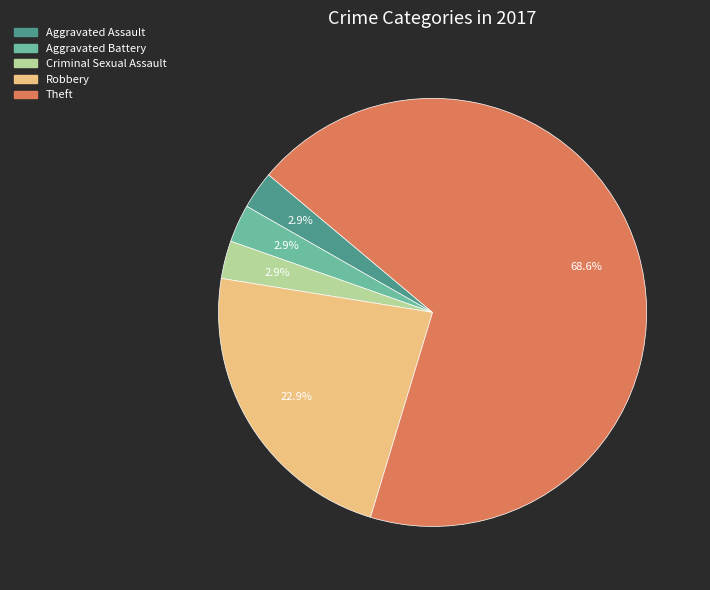

True or false: Robbery accounts for 12% of the total.

False